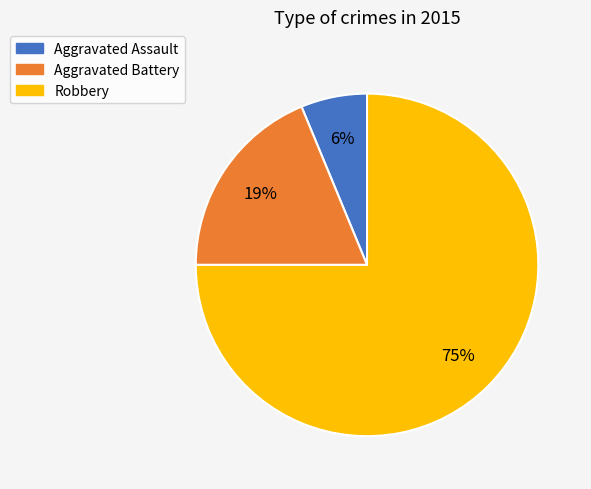

What is the ratio of the value at Aggravated Assault to the value at Robbery?

0.1